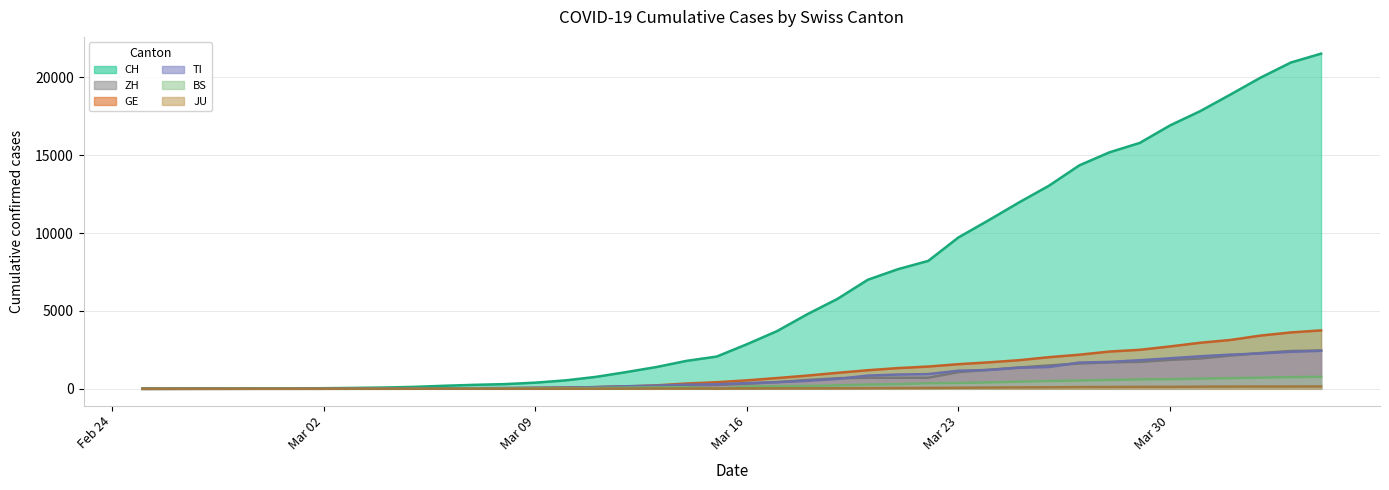

What is the difference between the maximum and minimum values in the TI series?

2442